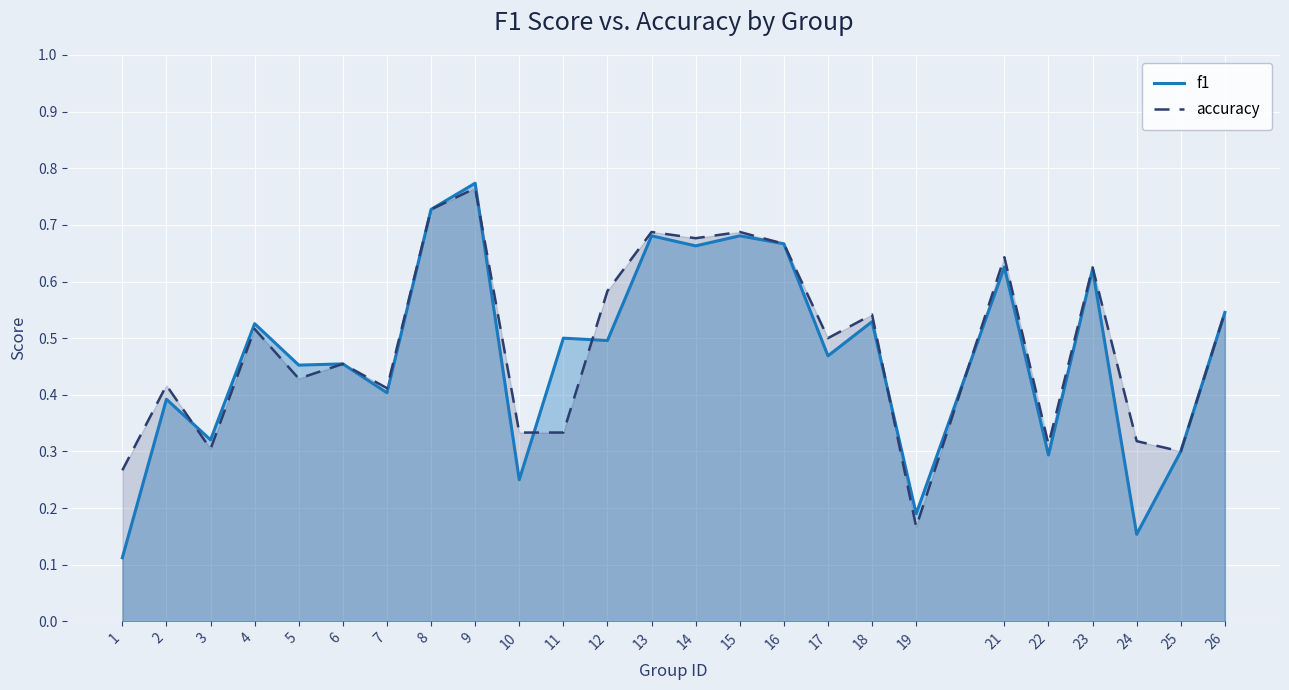

What value does the accuracy series have at 18?

0.5